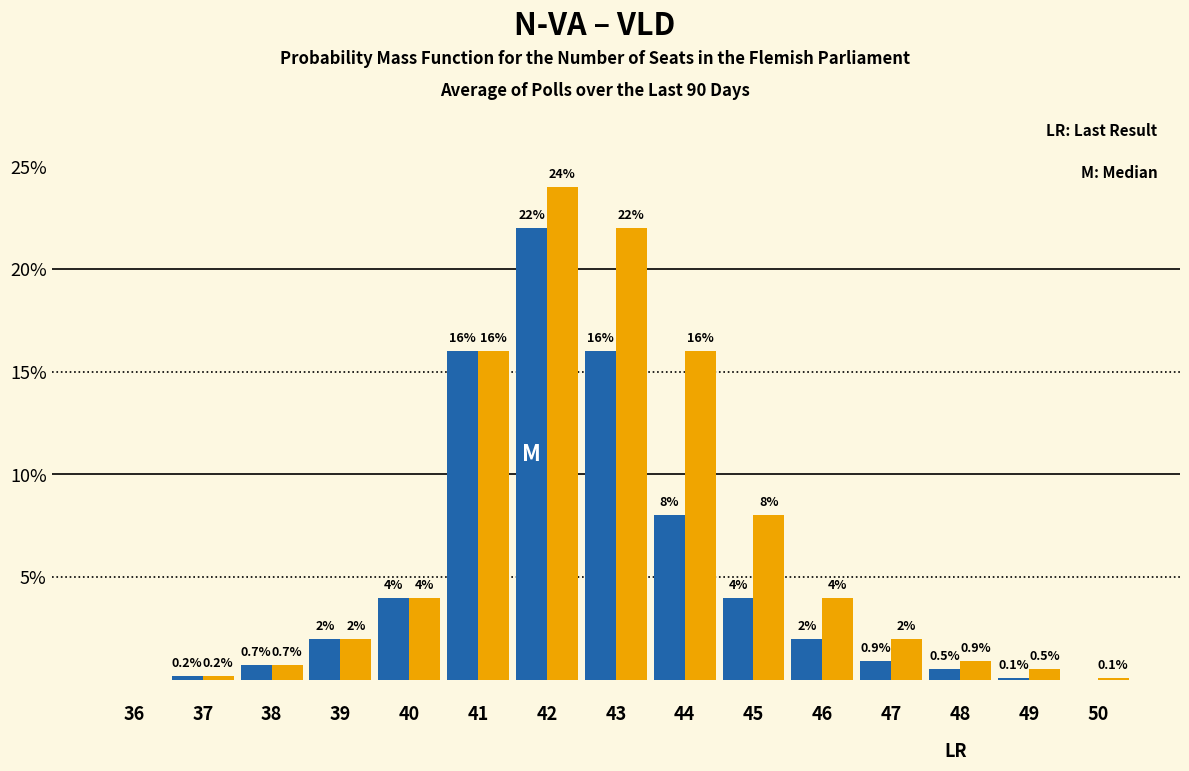

Reading right to left, transcribe all the data shown in this chart.

N-VA: 50=0.0	49=0.1	48=0.5	47=0.9	46=2.0	45=4.0	44=8.0	43=16.0	42=22.0	41=16.0	40=4.0	39=2.0	38=0.7	37=0.2	36=0.0
VLD: 50=0.1	49=0.5	48=0.9	47=2.0	46=4.0	45=8.0	44=16.0	43=22.0	42=24.0	41=16.0	40=4.0	39=2.0	38=0.7	37=0.2	36=0.0